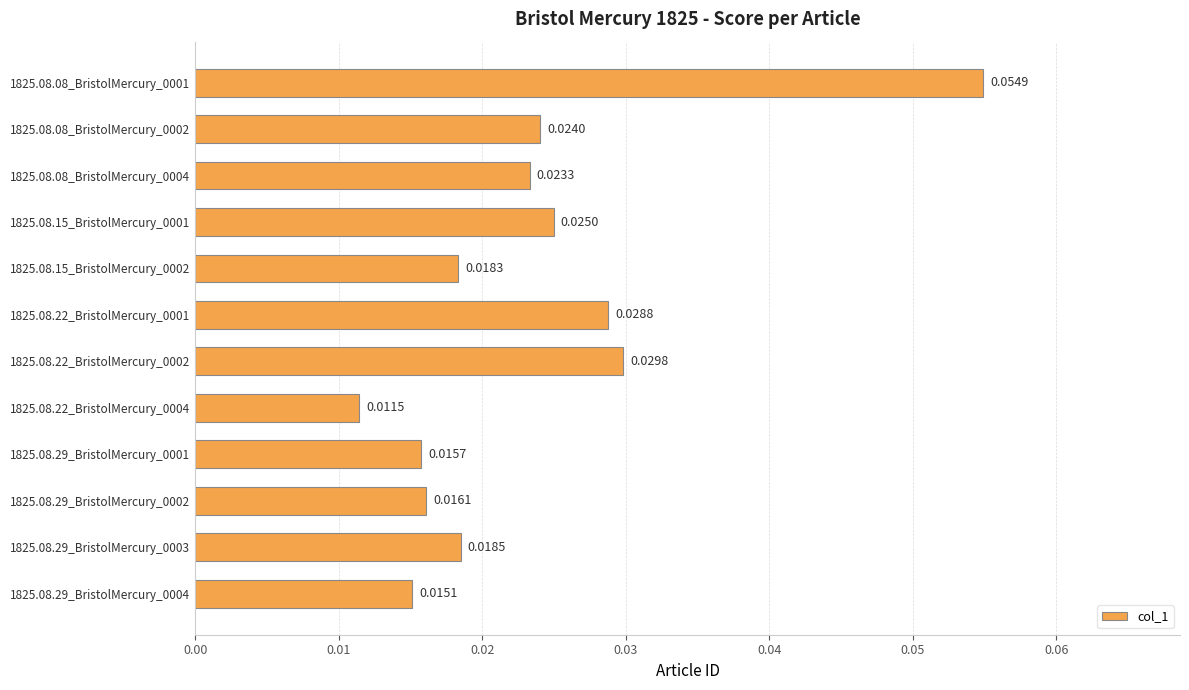

Between 1825.08.15_BristolMercury_0002 and 1825.08.22_BristolMercury_0004, which is larger?

1825.08.15_BristolMercury_0002